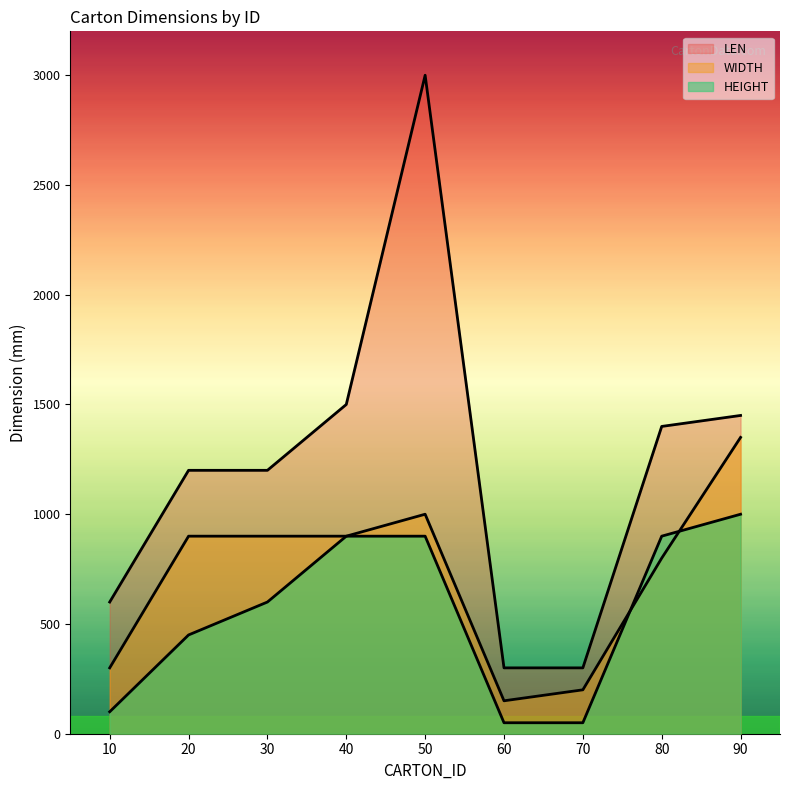

Which series has the largest total across all categories?

LEN